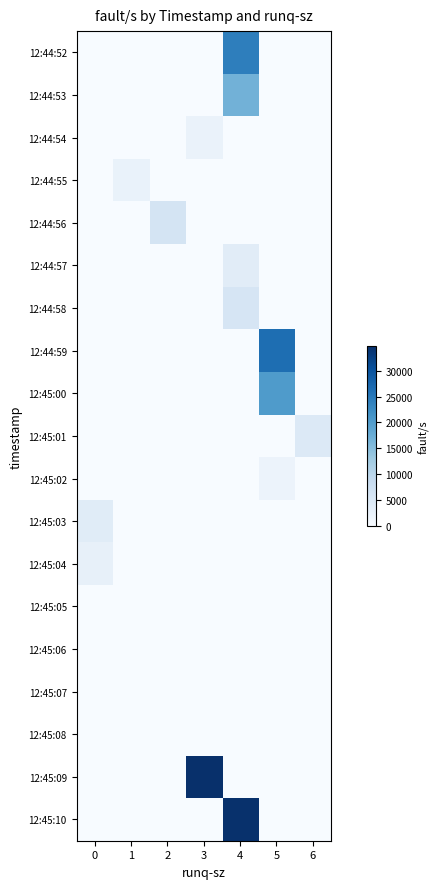

What is the spread (max minus min) of values at 0?

4016